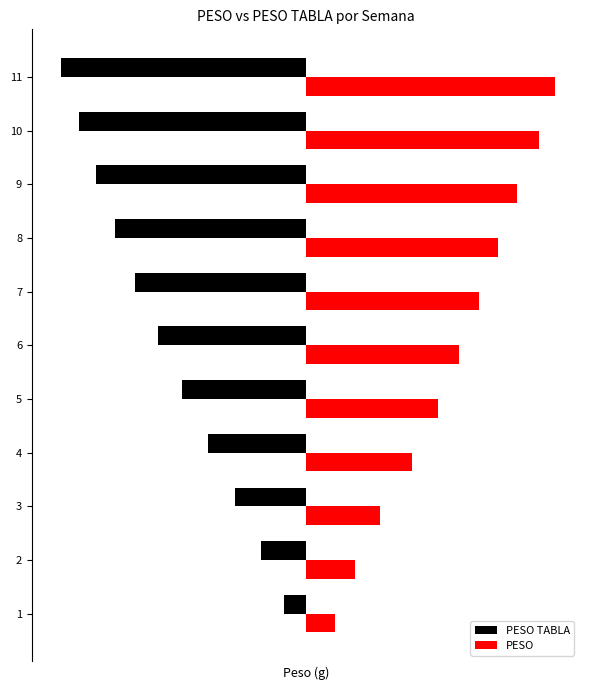

Which series changed the most between 4 and 9?

PESO TABLA